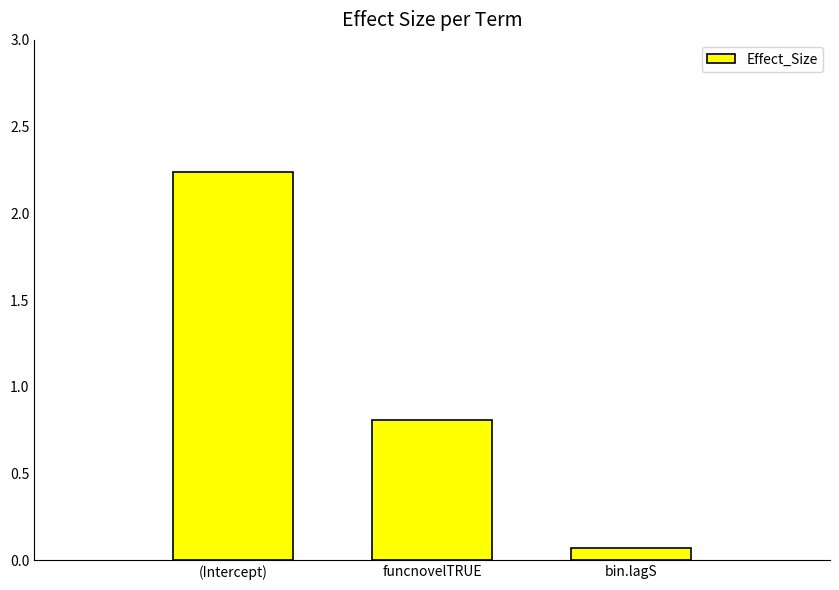

Between bin.lagS and (Intercept), which is larger?

(Intercept)